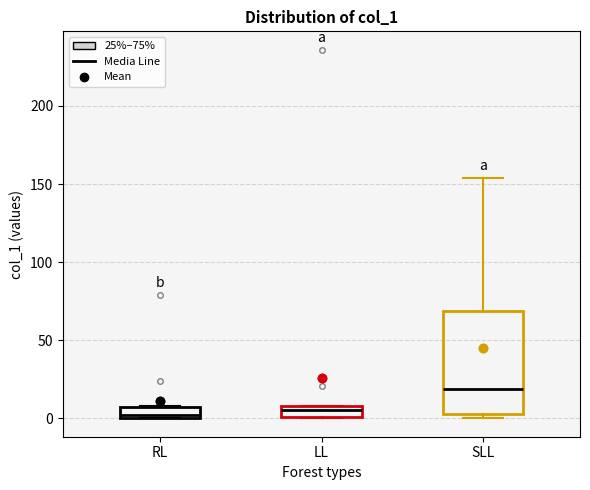

Comparing the boxes themselves (not the whiskers), which one is the tallest?

SLL